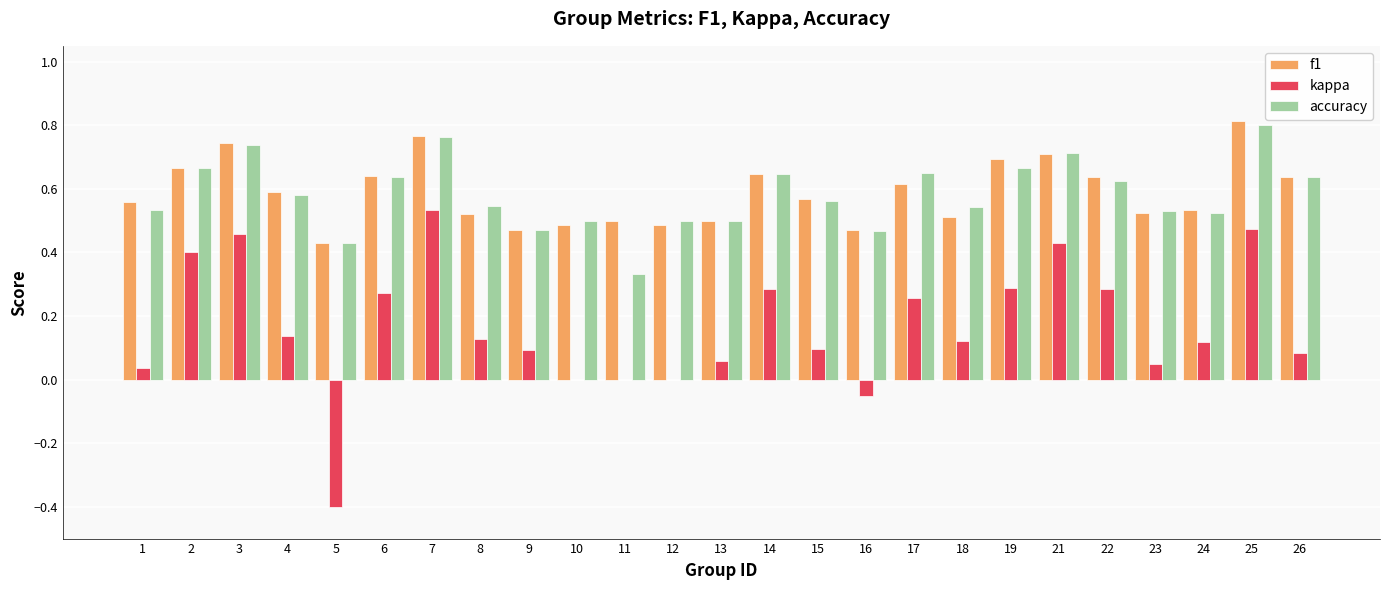

What is the sum of all f1 values?

14.7